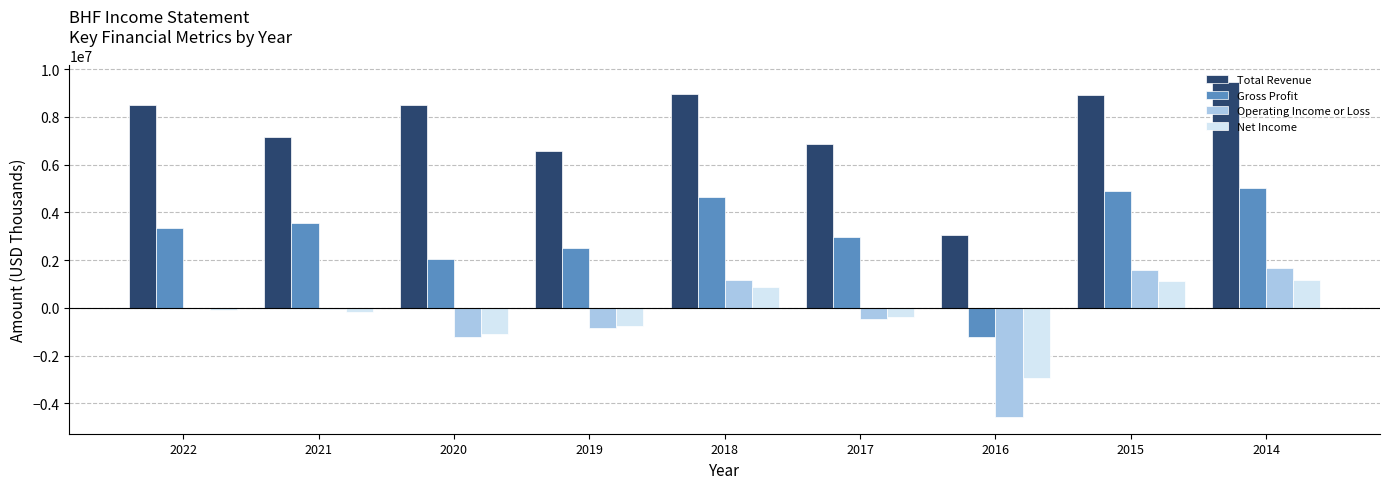

What are all the series names shown in the legend?

Total Revenue, Gross Profit, Operating Income or Loss, Net Income